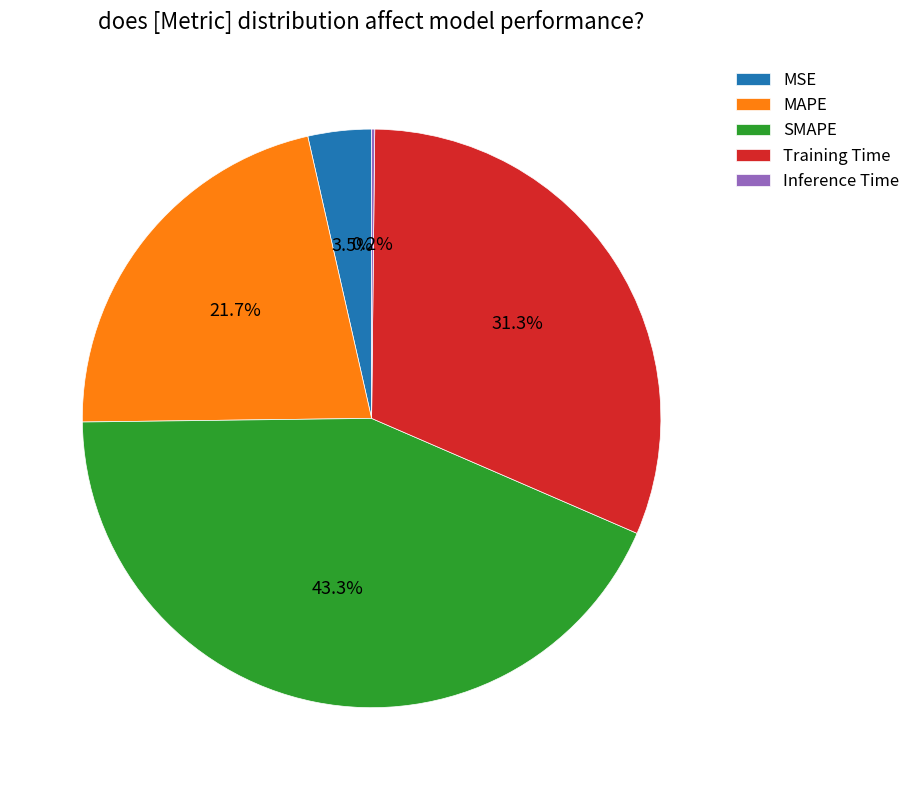

Combined, do SMAPE and MAPE account for over 50%?

Yes